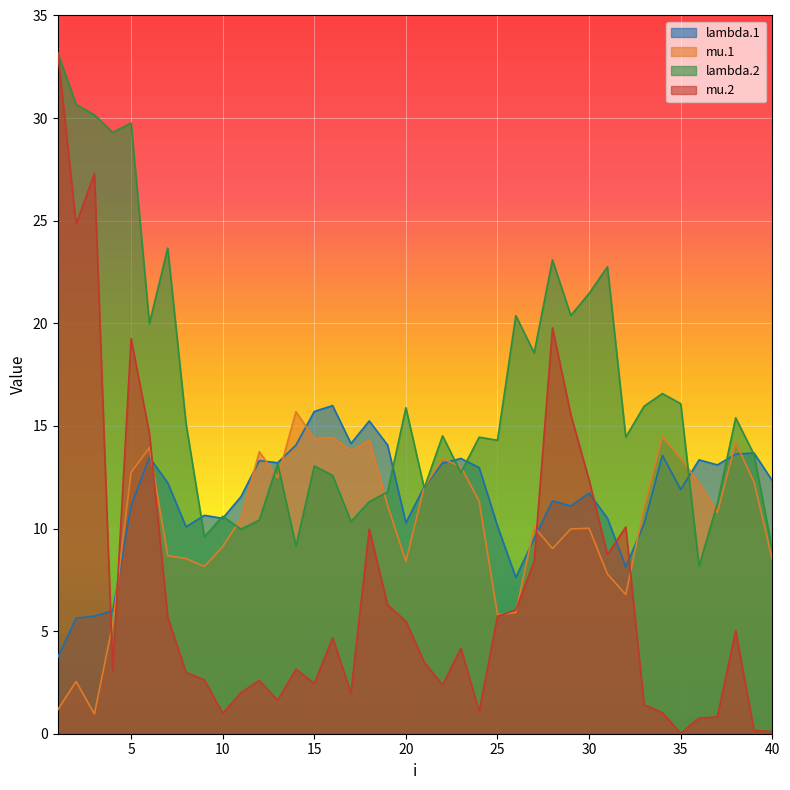

What is the spread (max minus min) of values at 35?

16.1